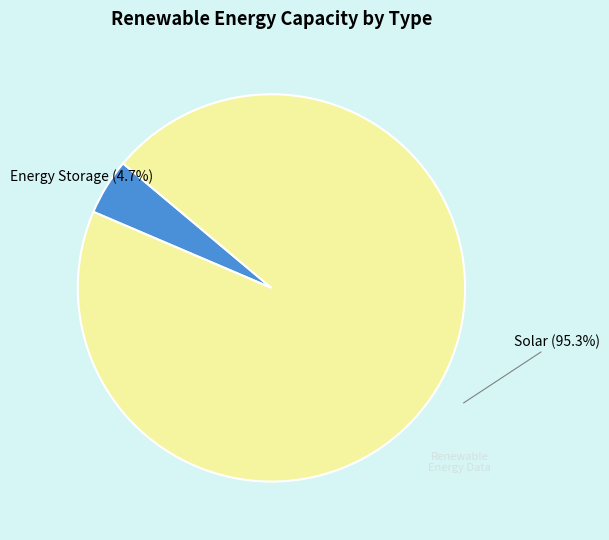

Is there any slice that represents more than half of the pie?

Yes